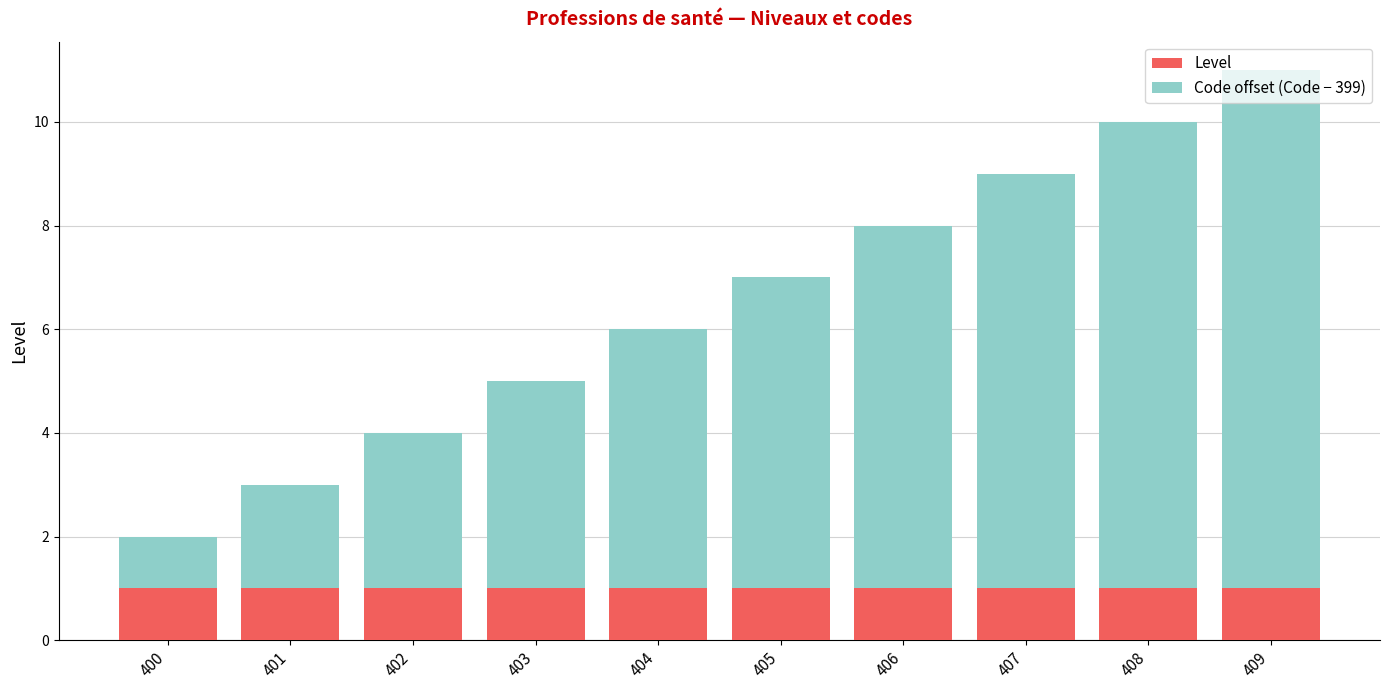

How many categories are shown in the chart?

10